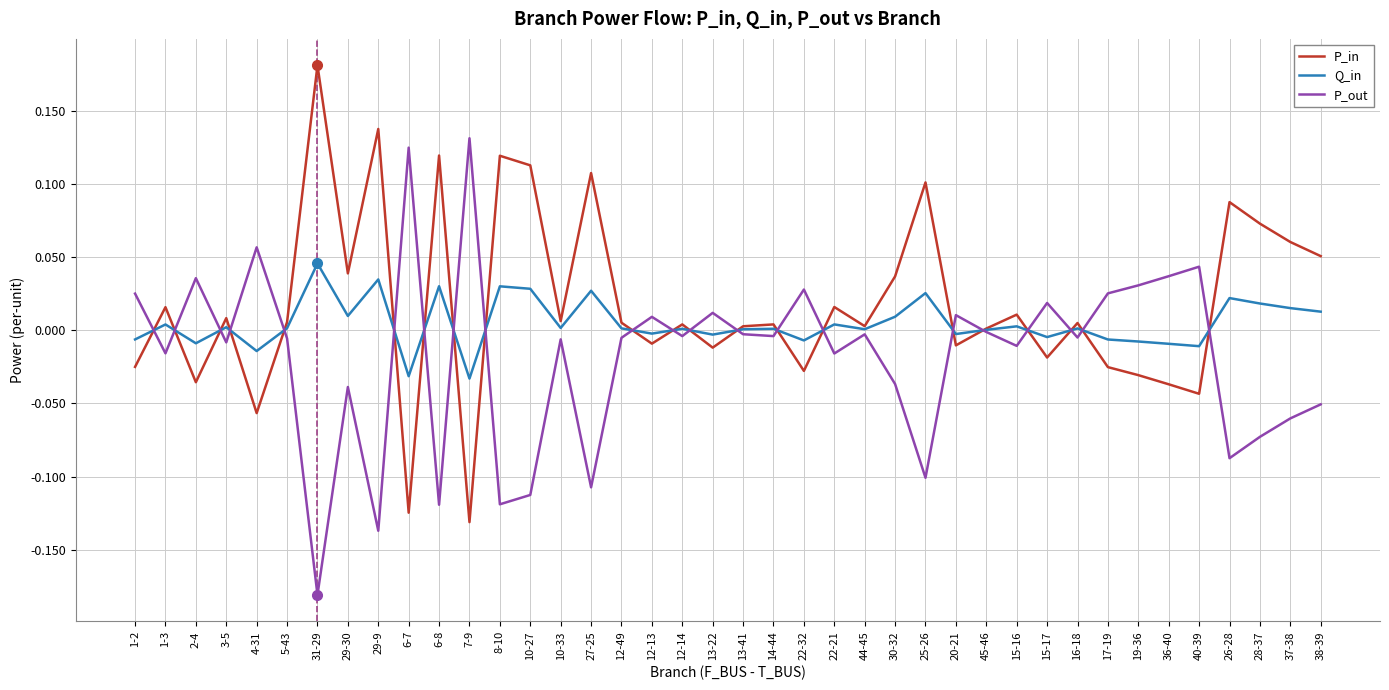

In P_out, how many points are lower than both neighbors (excluding endpoints)?

14